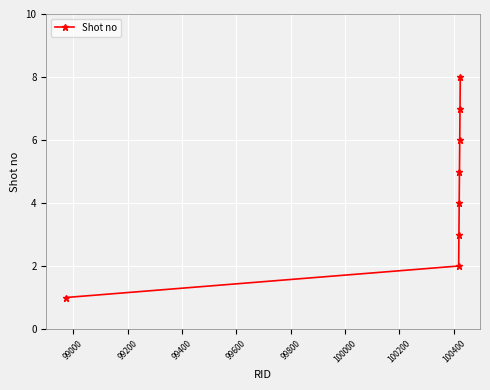

How many lines are shown in the chart?

1